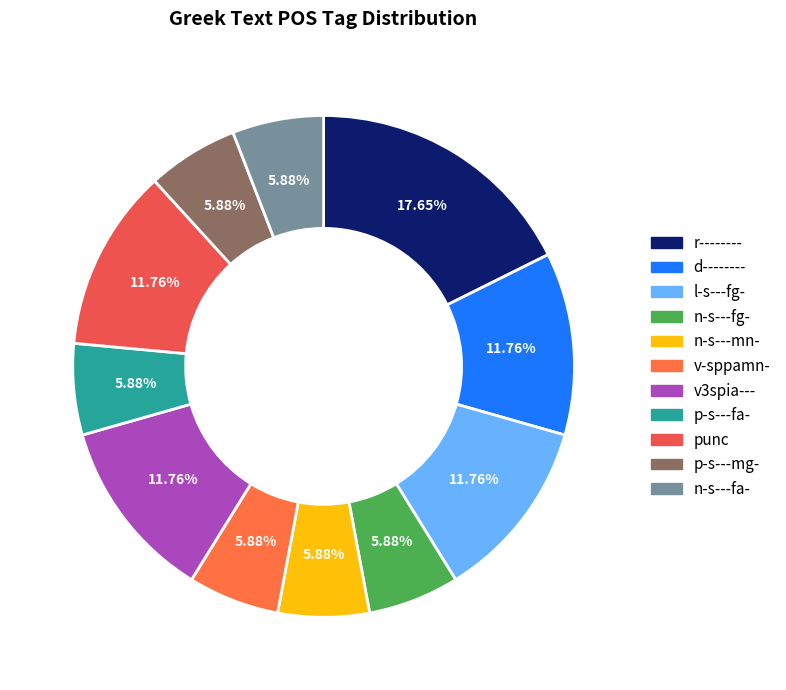

How many slices are in this pie chart?

11